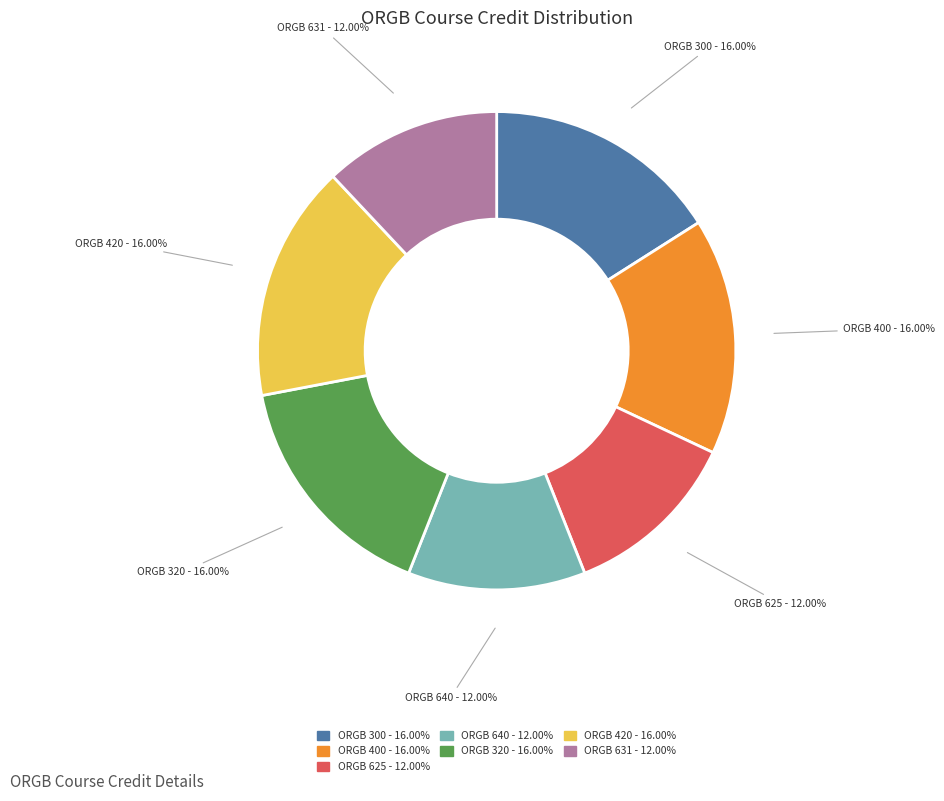

Is there a majority slice in this chart?

No